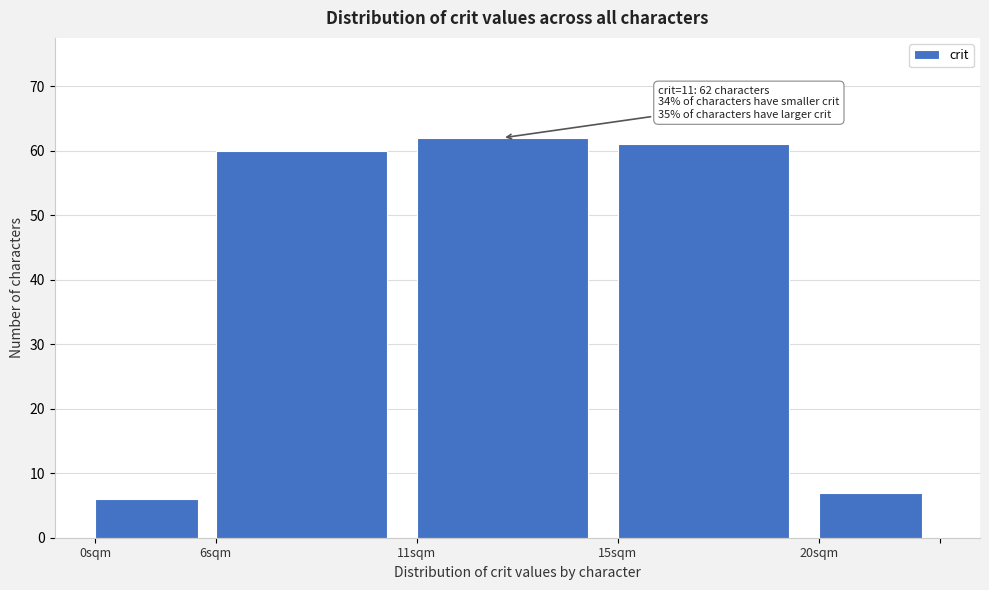

Reading left to right, extract all data points from this chart.

0sqm=6	6sqm=60	11sqm=62	15sqm=61	20sqm=7